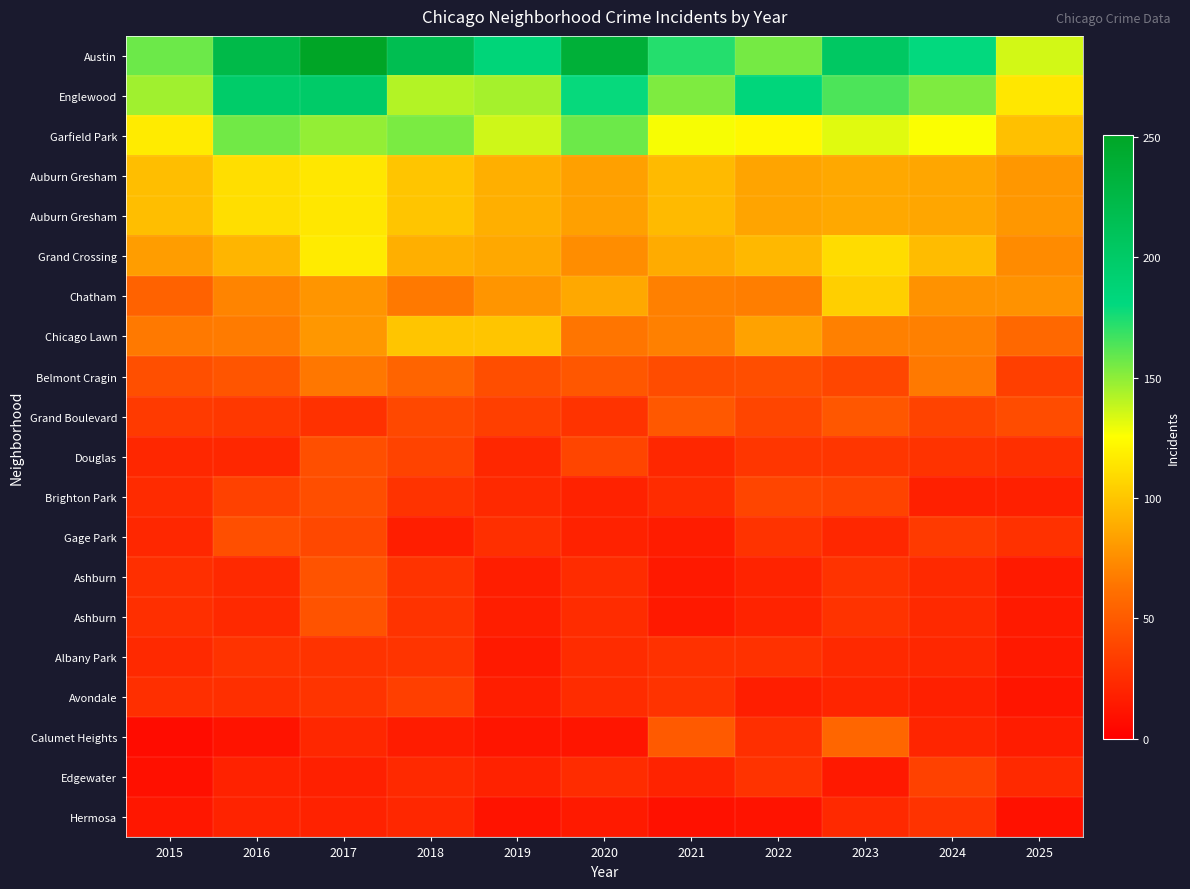

Between 2021 and 2016, which is larger?

2016